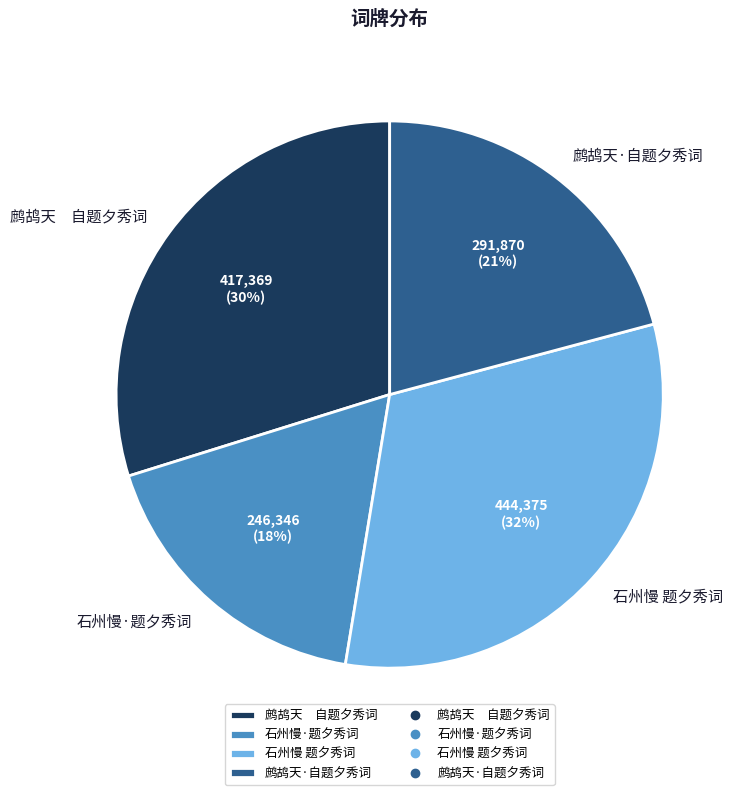

To the nearest percent, what percentage of the pie is 鹧鸪天·自题夕秀词?

21%